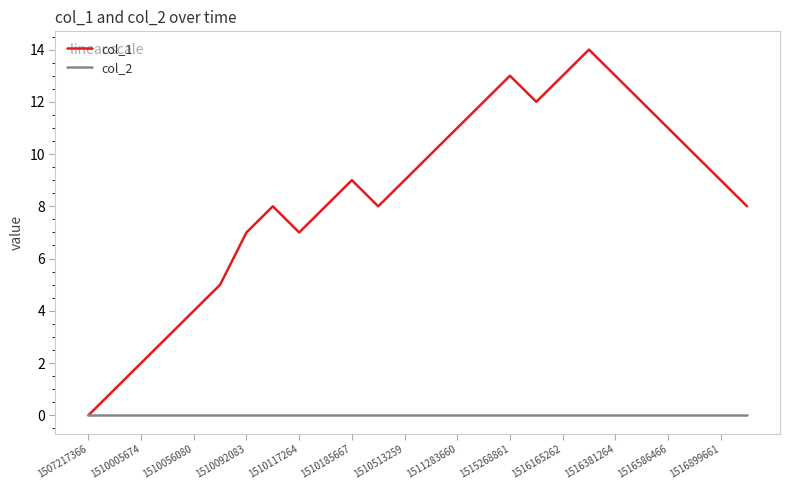

True or false: col_1 has more than 0 interior local peaks.

True